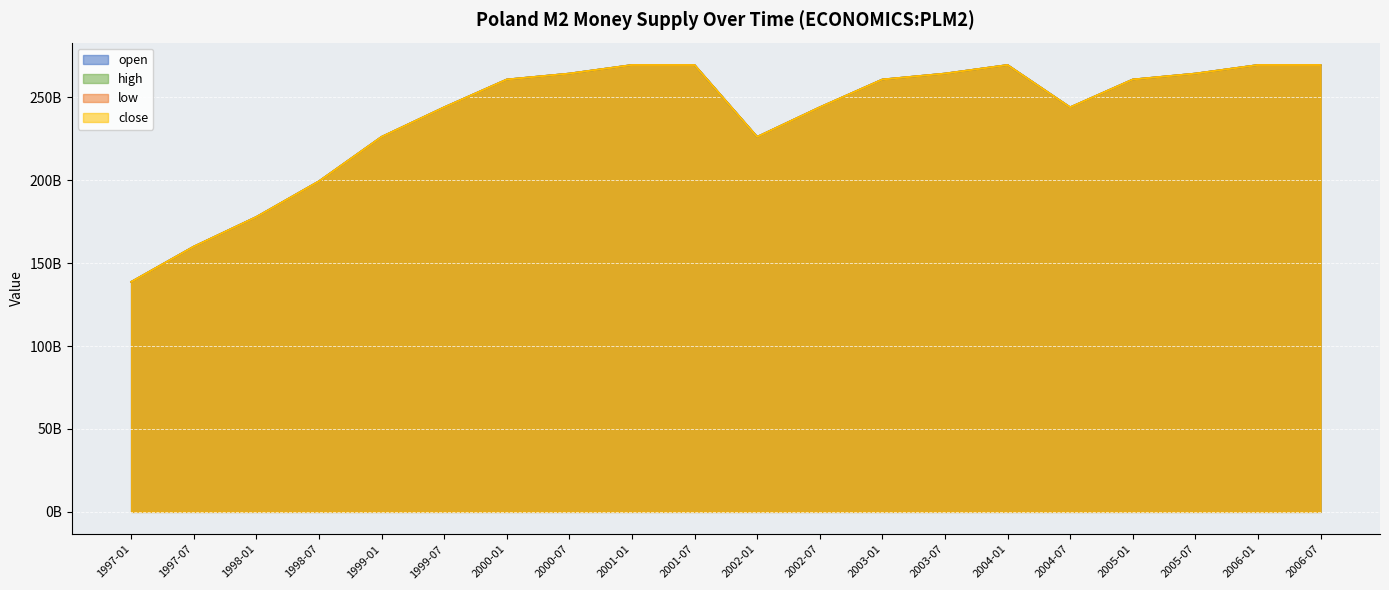

Which label corresponds to the largest value in the chart?

2001-01